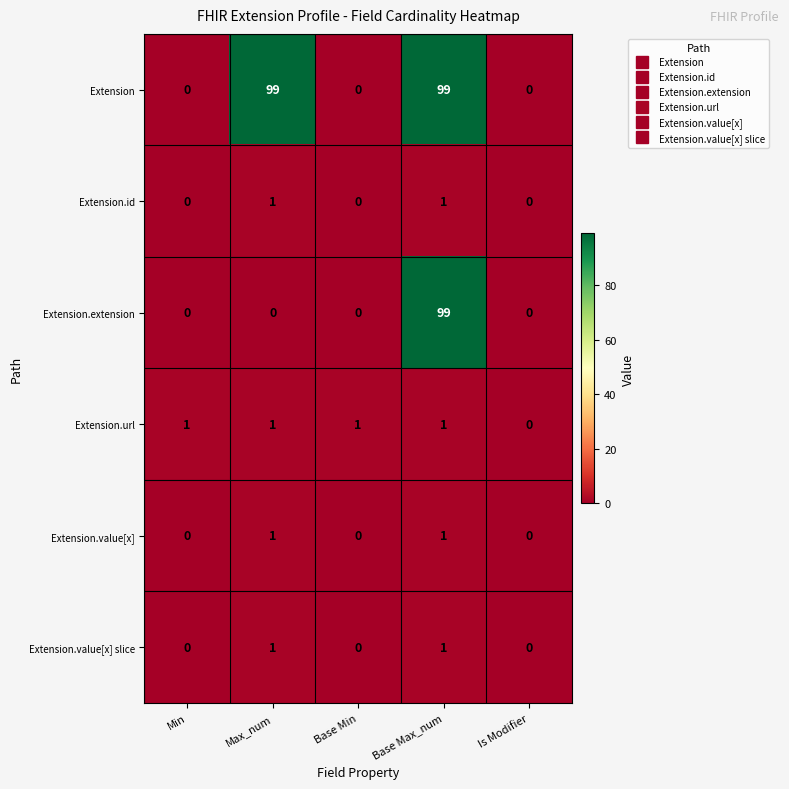

What is the greatest value displayed?

99